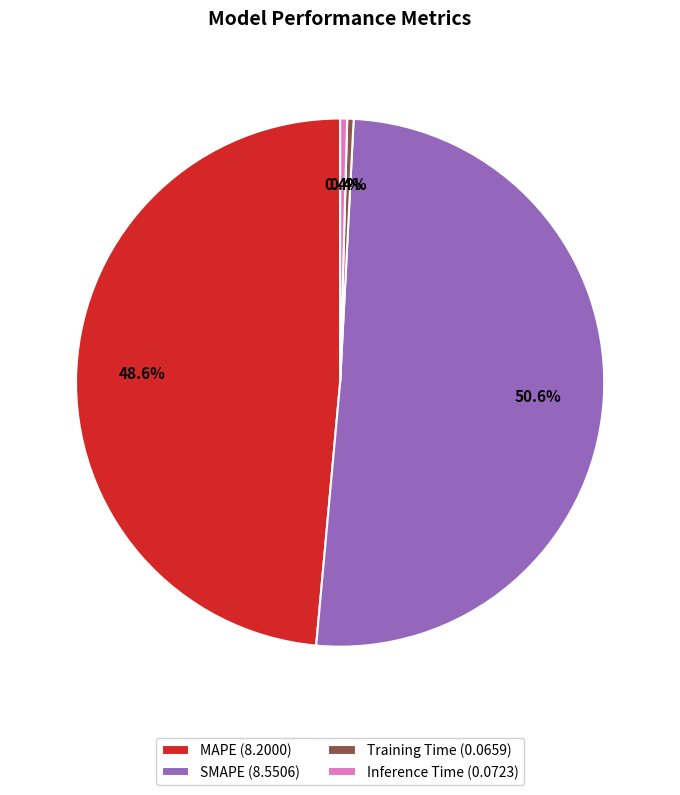

Do SMAPE (8.5506) and Inference Time (0.0723) together represent more than half of the pie?

Yes